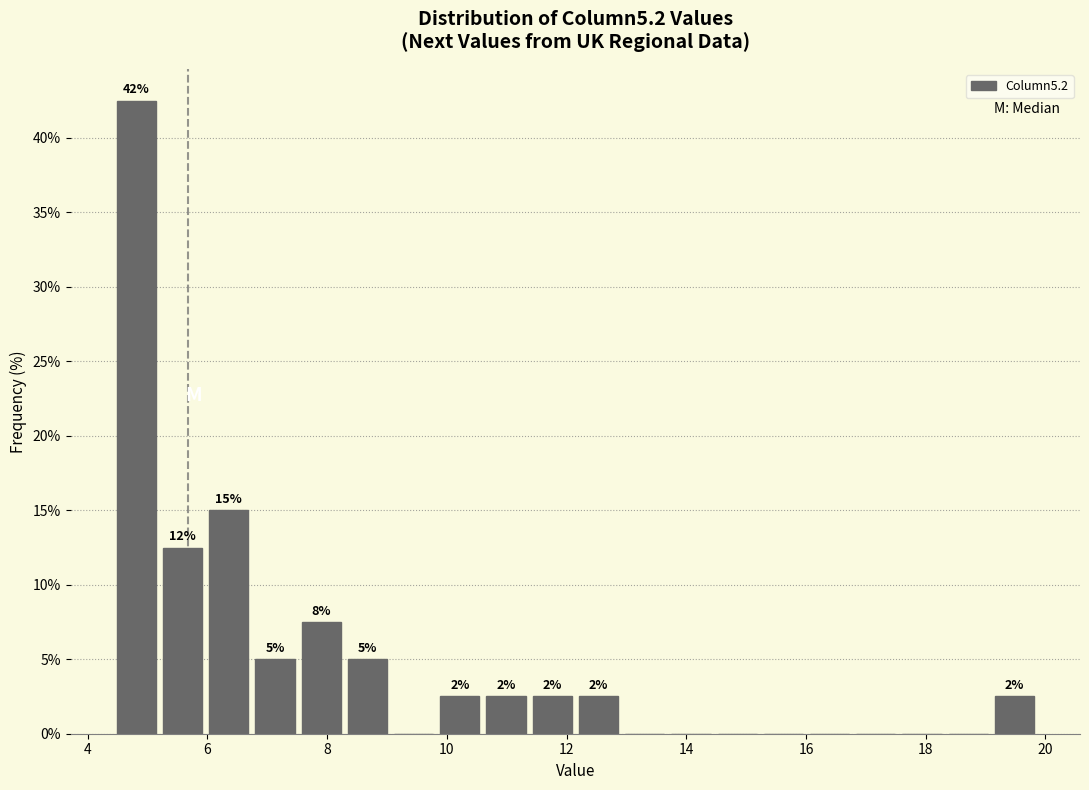

Read against the x-axis, roughly where is the centre of the tallest bar?

4.8